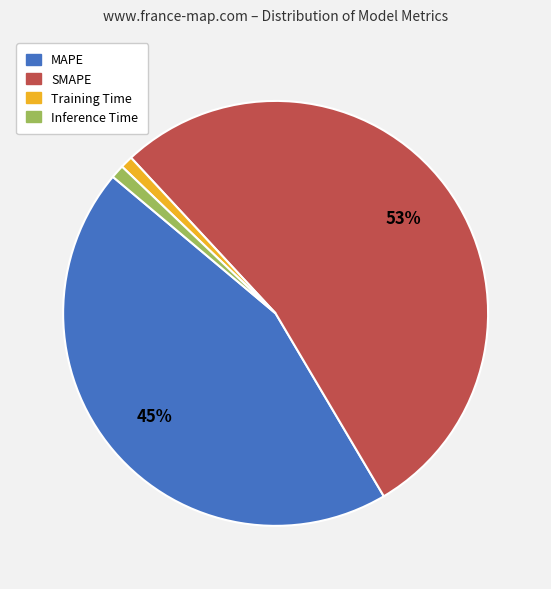

Combined, do Training Time and MAPE account for over 50%?

No